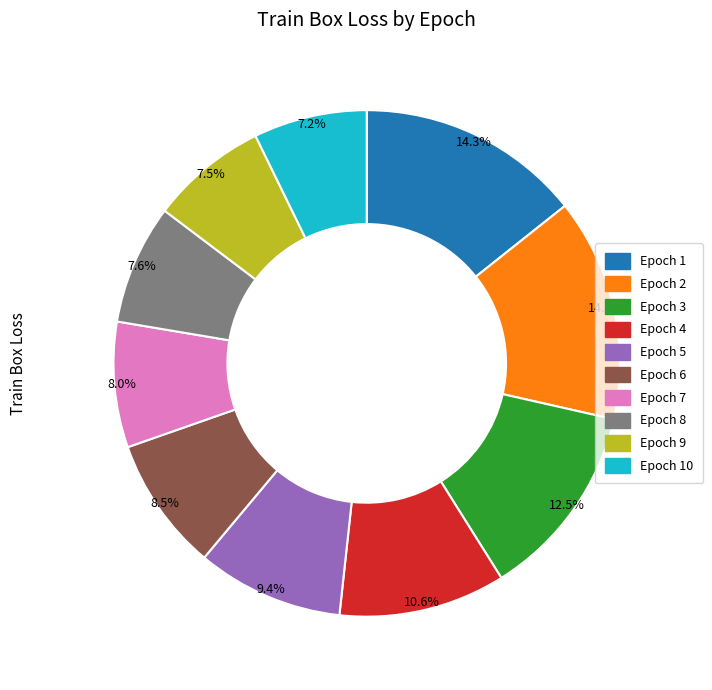

Is there any slice that represents more than half of the pie?

No